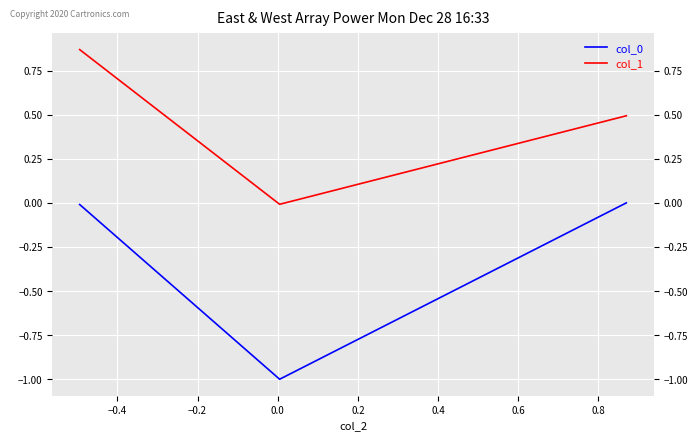

What is the value of the col_0 point at the 2nd from the left?

-1.0